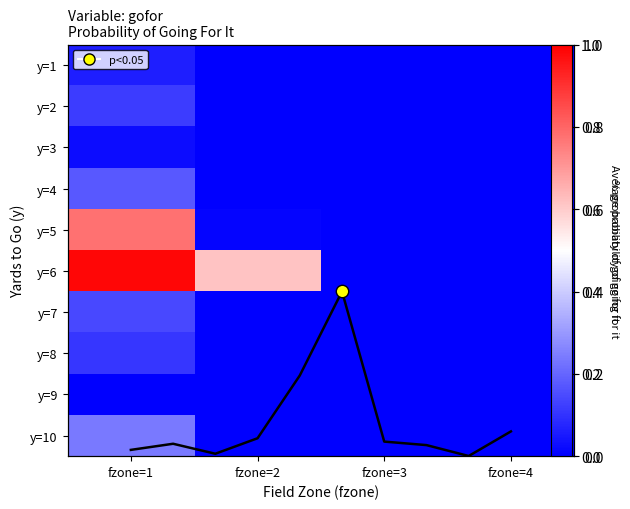

At how many categories does at least one series exceed 0?

3